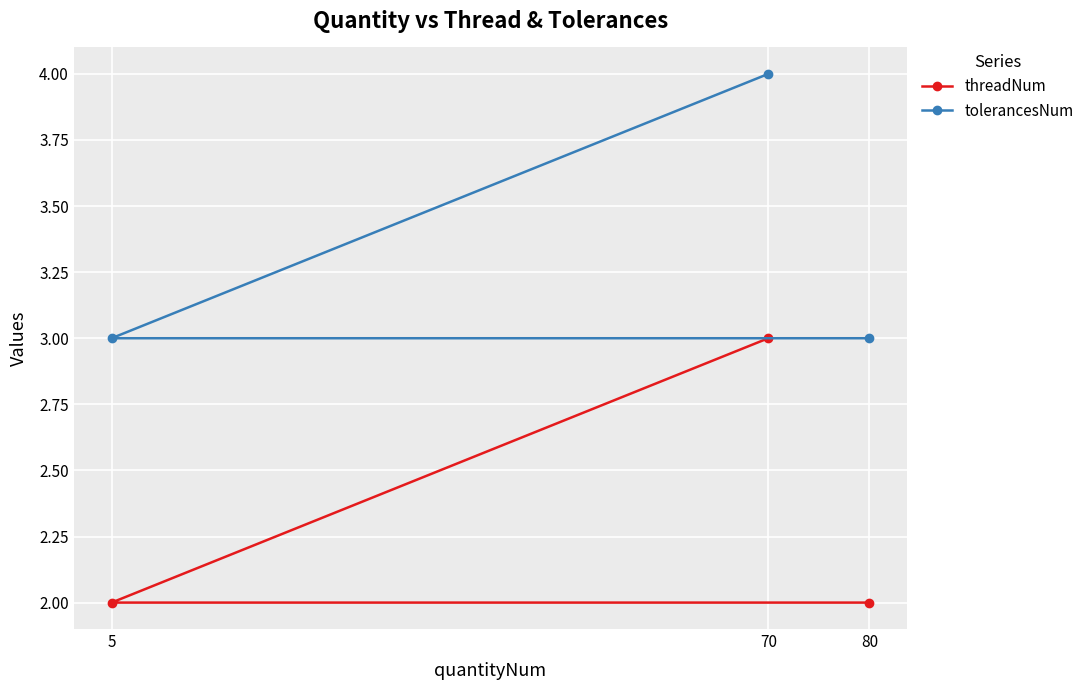

List the labels in order of tolerancesNum value, smallest first.

5, 80, 70